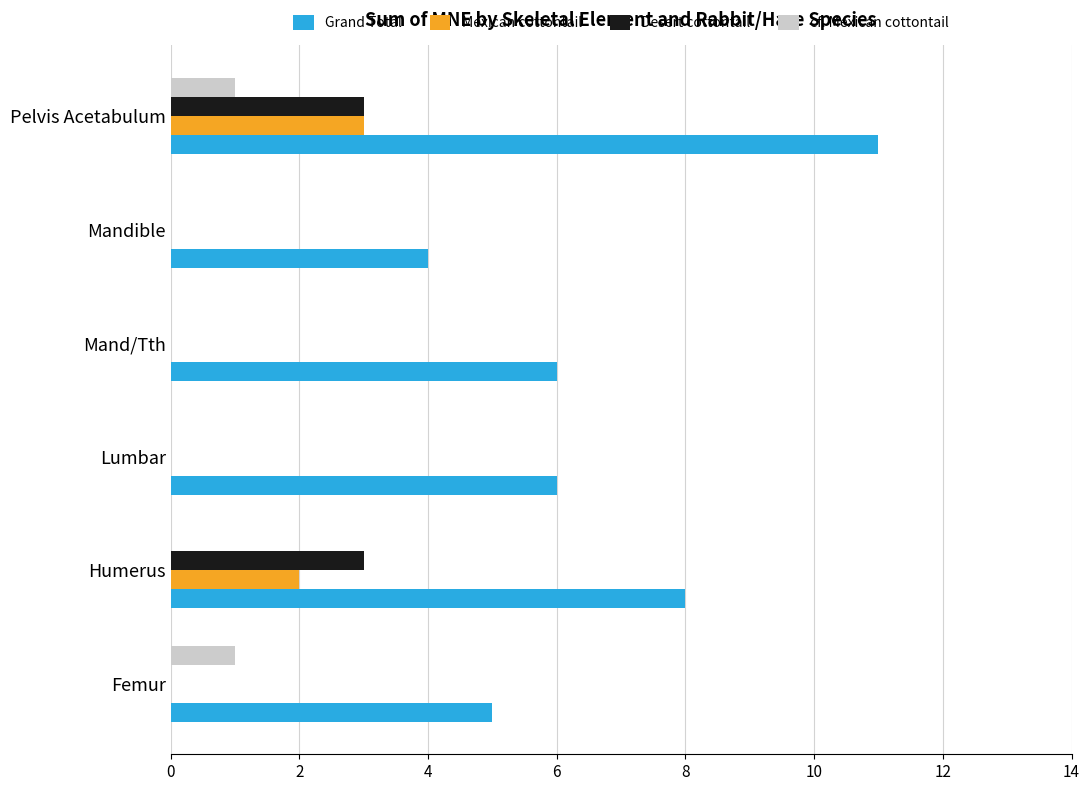

Which series has the largest total across all categories?

Grand Total